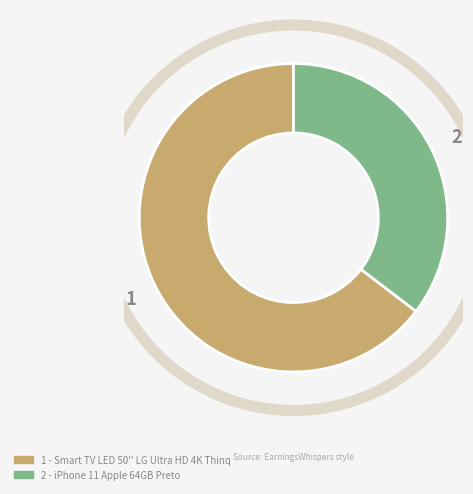

How many slices are in this pie chart?

2